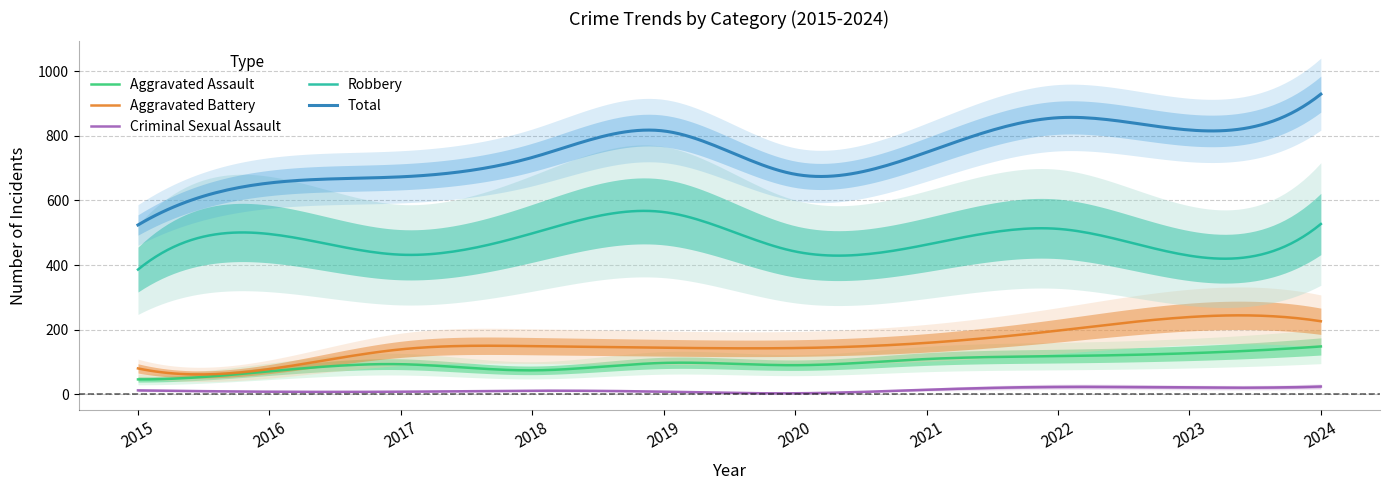

How many data points in Criminal Sexual Assault are less than 12?

5